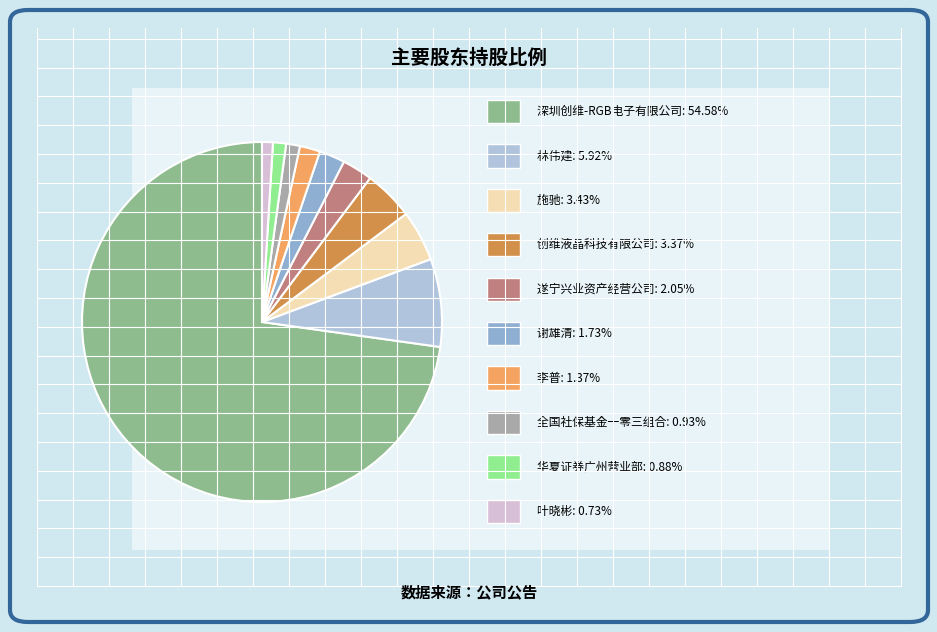

Is there a majority slice in this chart?

Yes